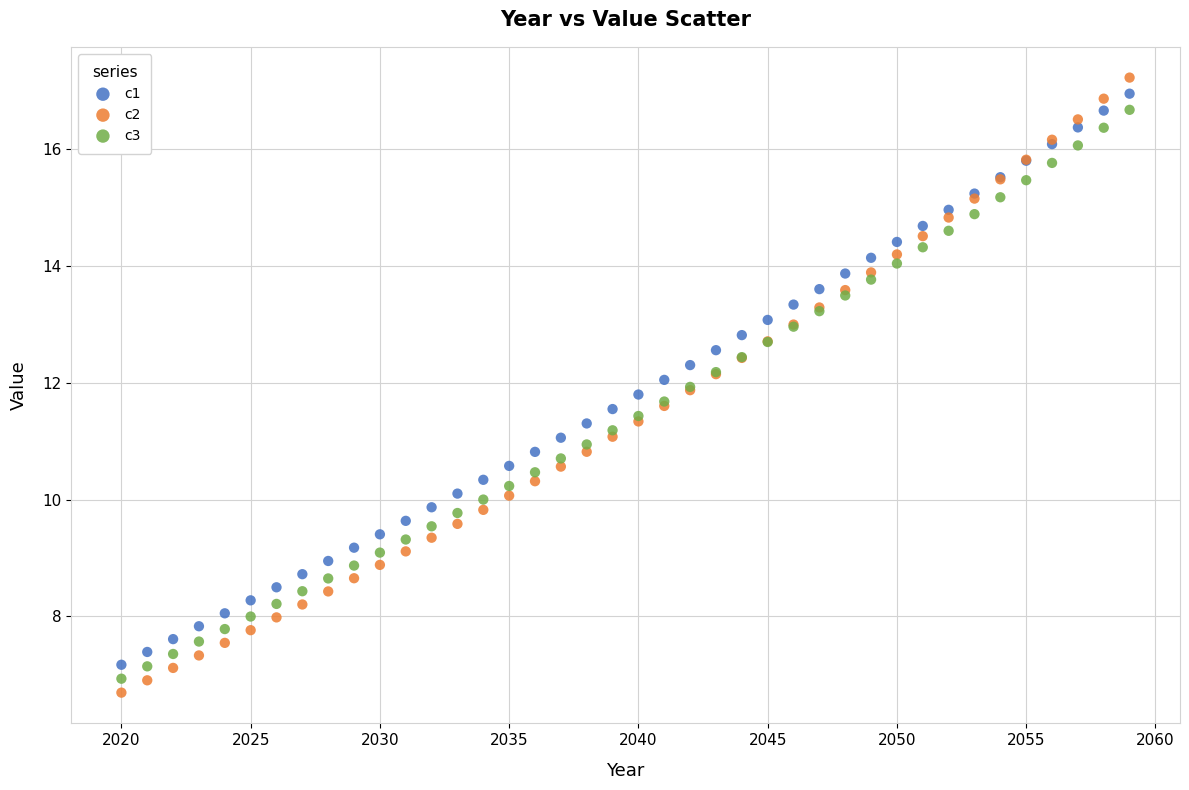

Which series reaches the maximum Y coordinate?

c2